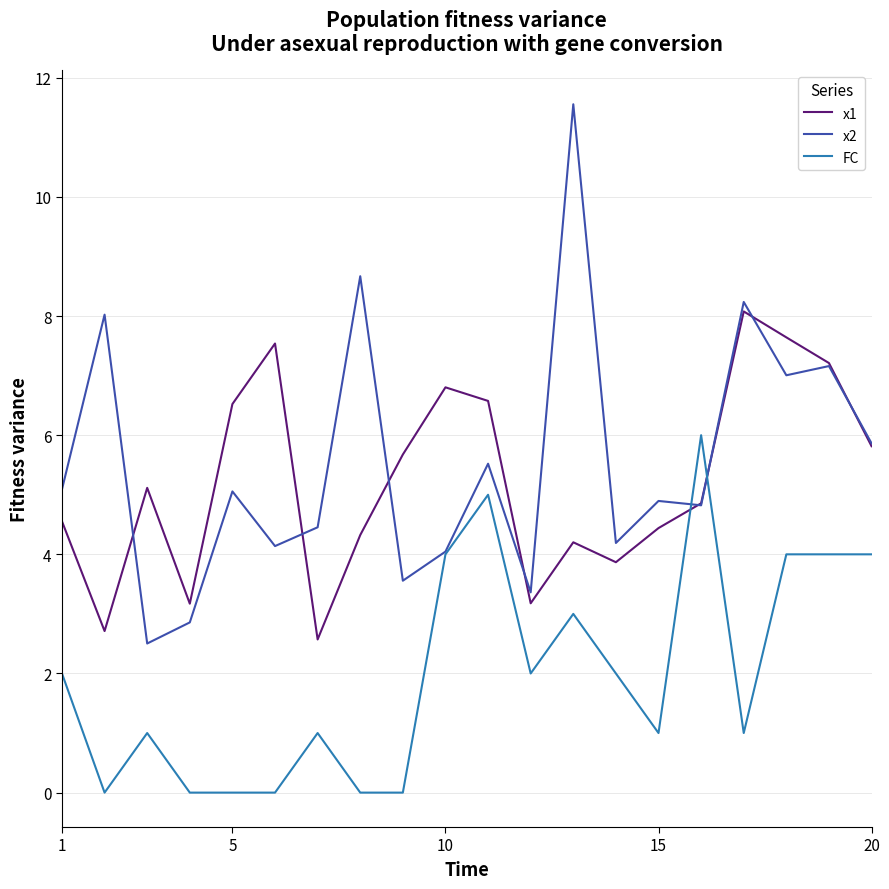

What is the greatest value displayed?

11.6